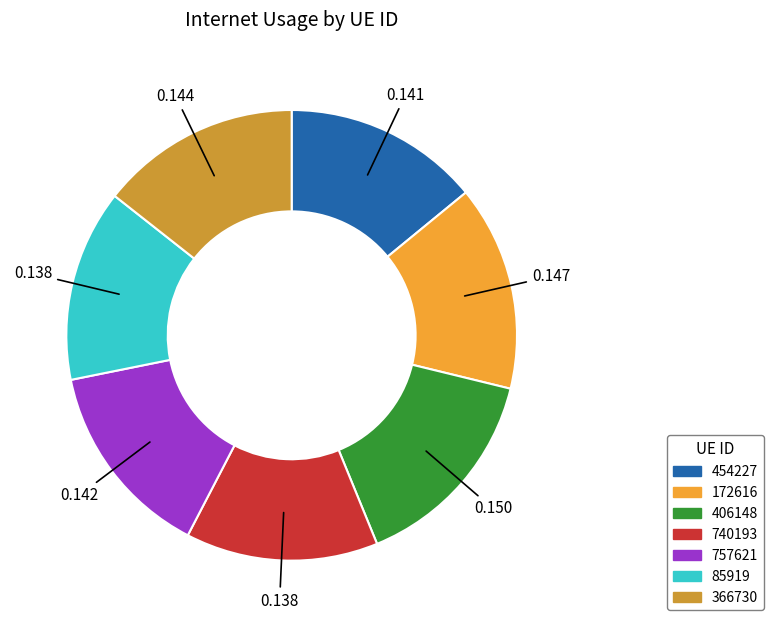

Is there any slice that represents more than half of the pie?

No